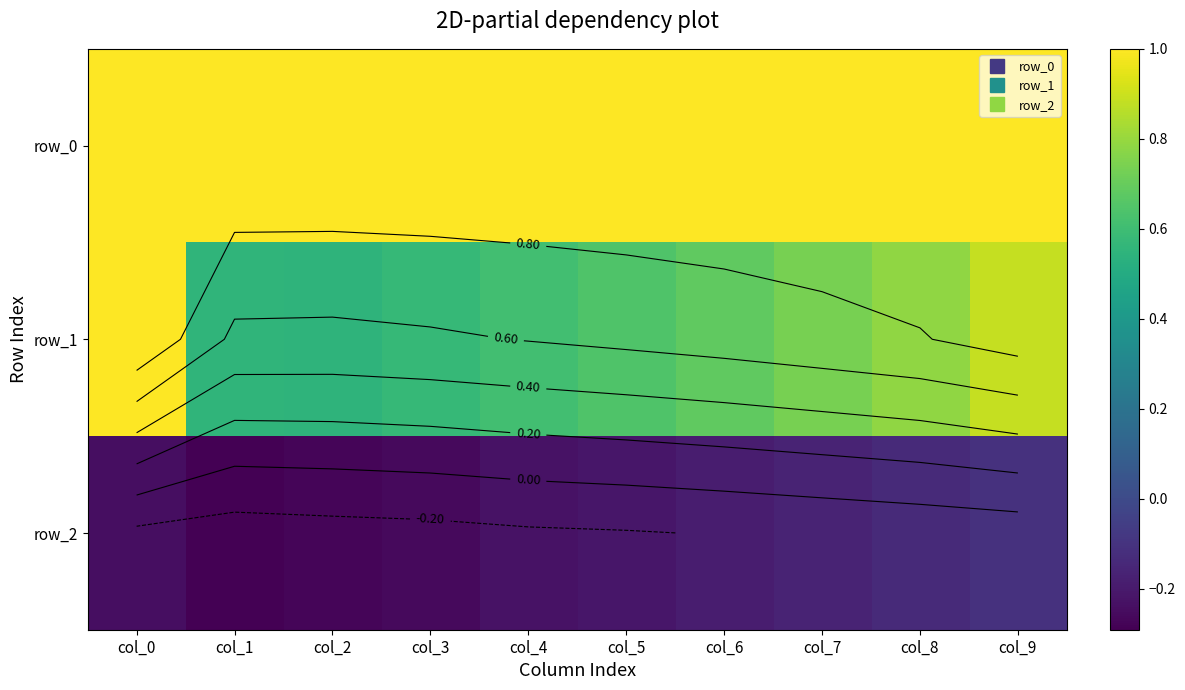

What is the sum of the row_0 values at col_7 and col_9?

2.0